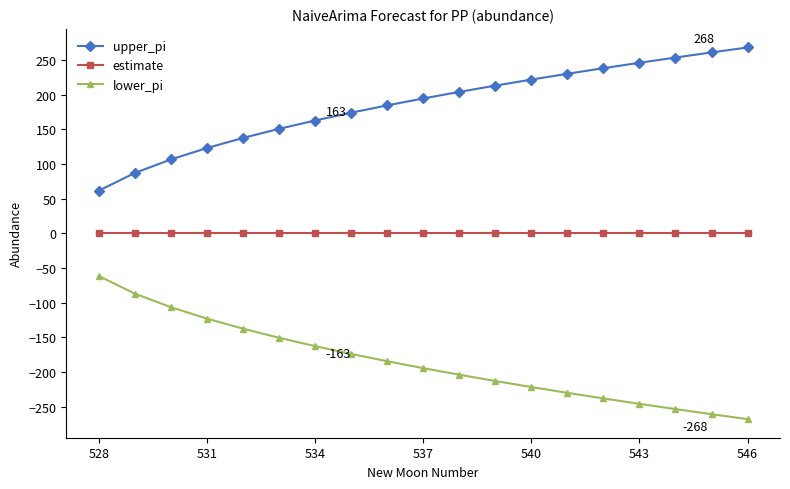

True or false: upper_pi and estimate intersect in this chart.

False